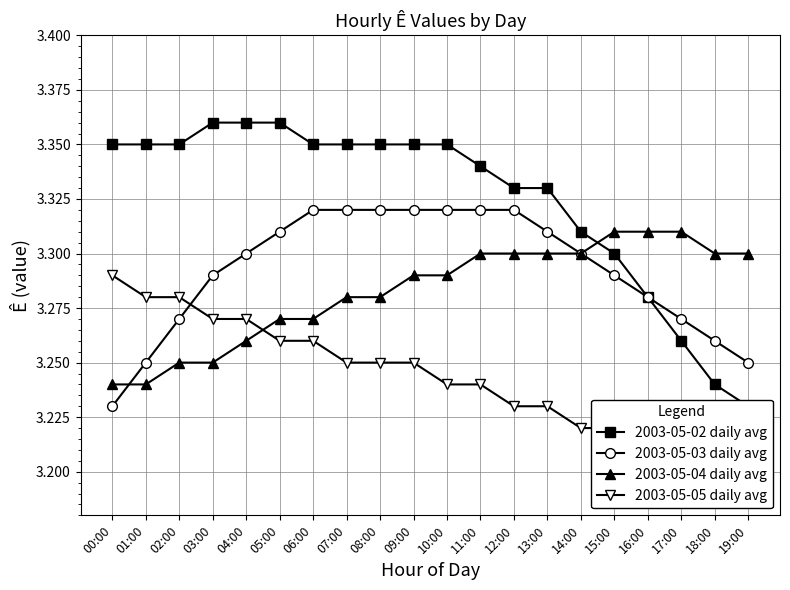

Reading left to right, list all the values displayed in this chart.

2003-05-02 daily avg: 00:00=3.4	01:00=3.4	02:00=3.4	03:00=3.4	04:00=3.4	05:00=3.4	06:00=3.4	07:00=3.4	08:00=3.4	09:00=3.4	10:00=3.4	11:00=3.3	12:00=3.3	13:00=3.3	14:00=3.3	15:00=3.3	16:00=3.3	17:00=3.3	18:00=3.2	19:00=3.2
2003-05-03 daily avg: 00:00=3.2	01:00=3.2	02:00=3.3	03:00=3.3	04:00=3.3	05:00=3.3	06:00=3.3	07:00=3.3	08:00=3.3	09:00=3.3	10:00=3.3	11:00=3.3	12:00=3.3	13:00=3.3	14:00=3.3	15:00=3.3	16:00=3.3	17:00=3.3	18:00=3.3	19:00=3.2
2003-05-04 daily avg: 00:00=3.2	01:00=3.2	02:00=3.2	03:00=3.2	04:00=3.3	05:00=3.3	06:00=3.3	07:00=3.3	08:00=3.3	09:00=3.3	10:00=3.3	11:00=3.3	12:00=3.3	13:00=3.3	14:00=3.3	15:00=3.3	16:00=3.3	17:00=3.3	18:00=3.3	19:00=3.3
2003-05-05 daily avg: 00:00=3.3	01:00=3.3	02:00=3.3	03:00=3.3	04:00=3.3	05:00=3.3	06:00=3.3	07:00=3.2	08:00=3.2	09:00=3.2	10:00=3.2	11:00=3.2	12:00=3.2	13:00=3.2	14:00=3.2	15:00=3.2	16:00=3.2	17:00=3.2	18:00=3.2	19:00=3.2